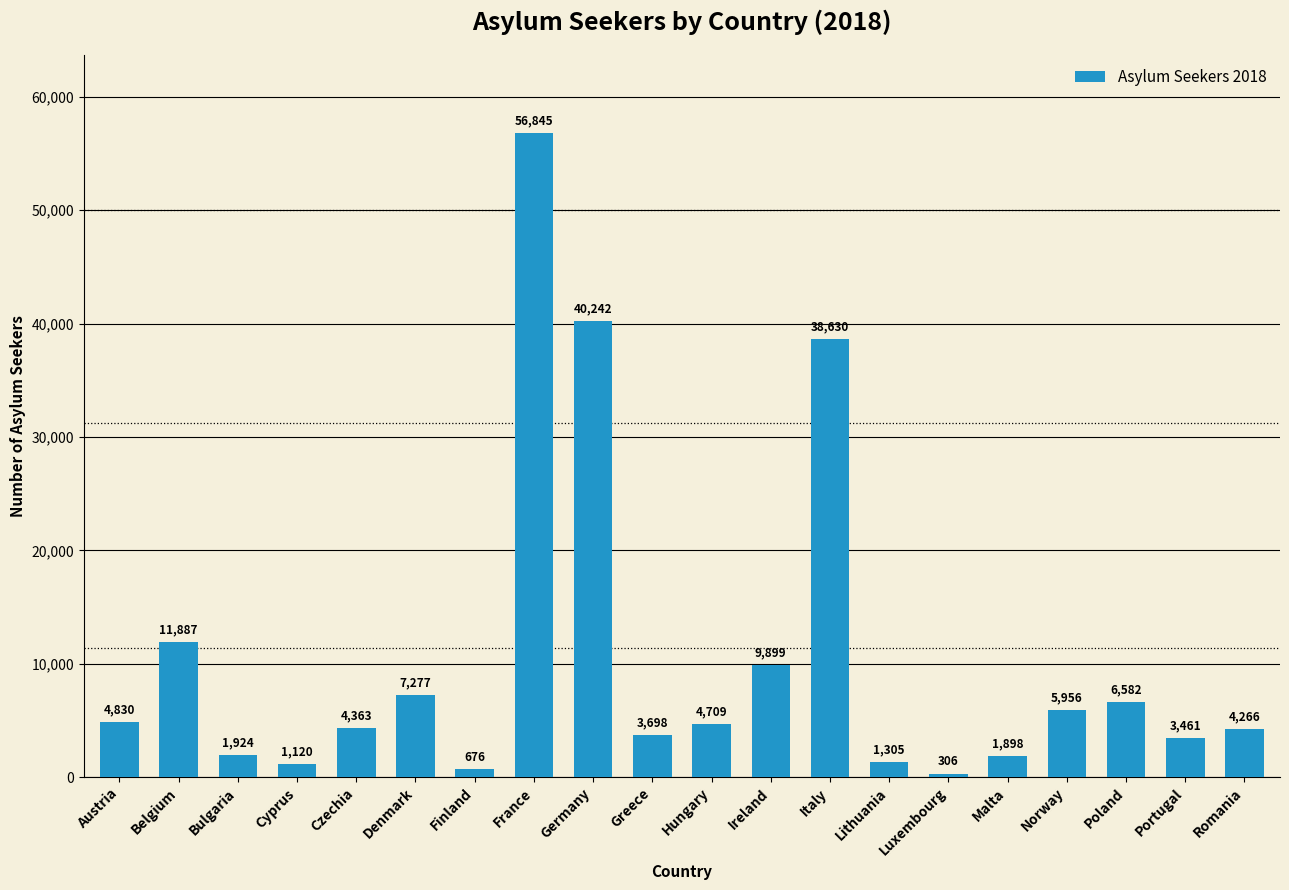

List the labels in order of value, largest first.

France, Germany, Italy, Belgium, Ireland, Denmark, Poland, Norway, Austria, Hungary, Czechia, Romania, Greece, Portugal, Bulgaria, Malta, Lithuania, Cyprus, Finland, Luxembourg